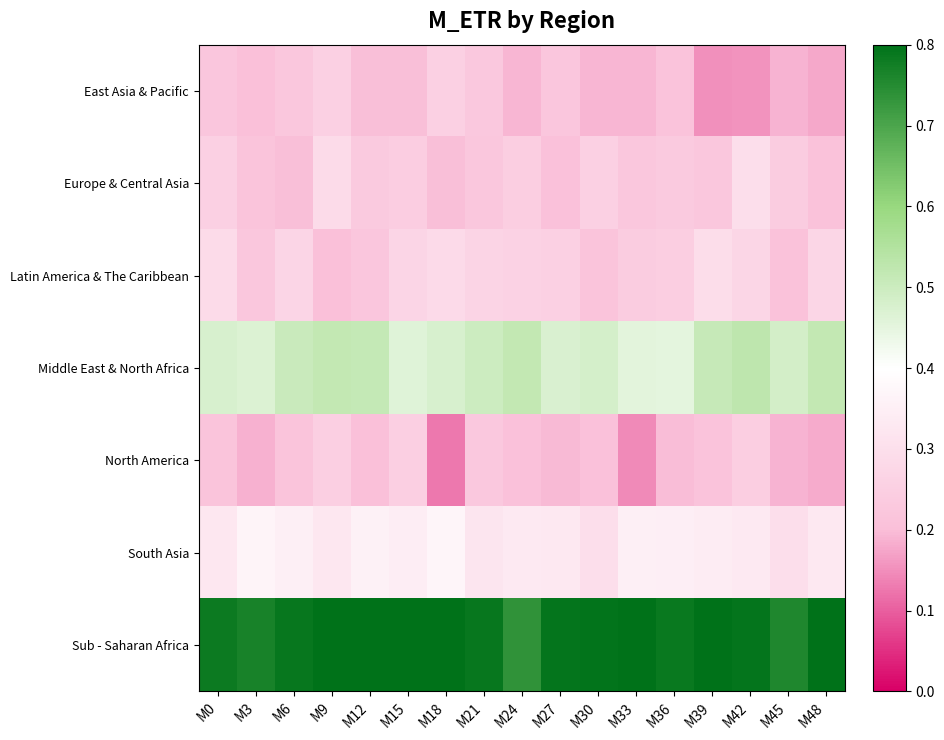

At how many categories does at least one series exceed 0?

17